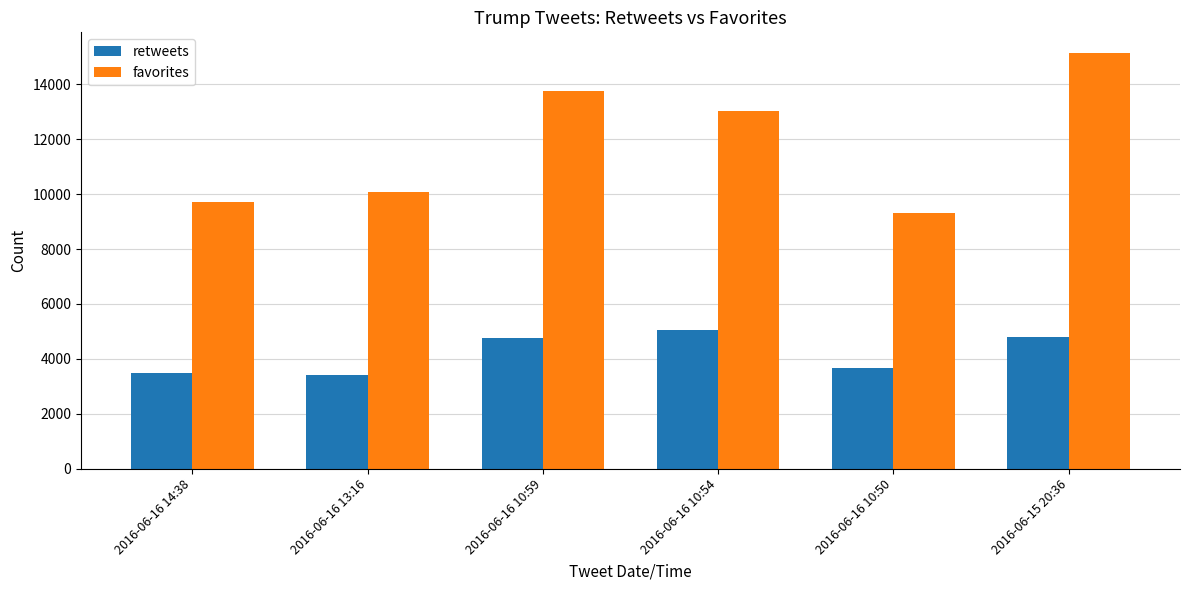

At which label is favorites closest to 12224?

2016-06-16 10:54